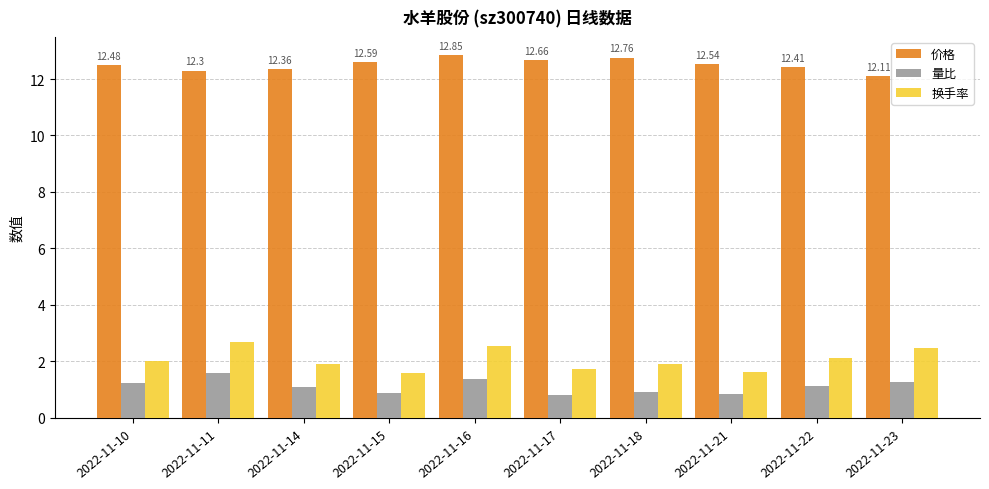

What is the value of the 换手率 bar at the 9th from the left?

2.1